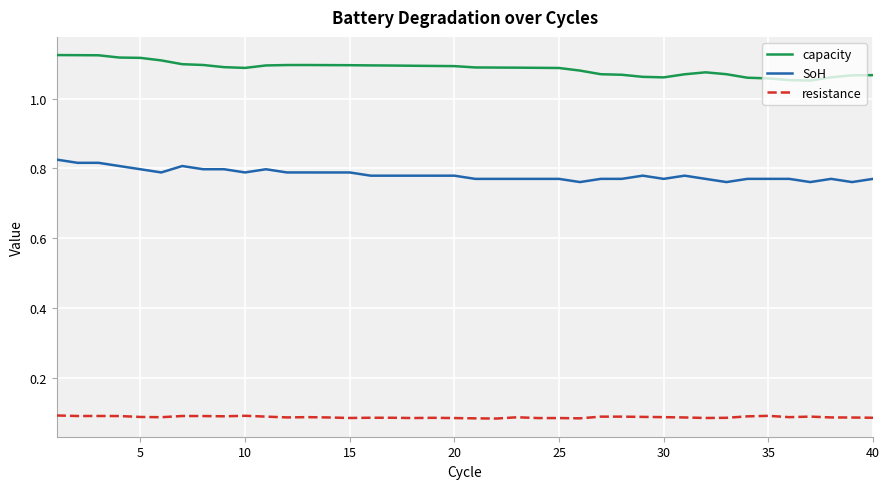

Rank the series by their average value, from highest to lowest.

capacity, SoH, resistance